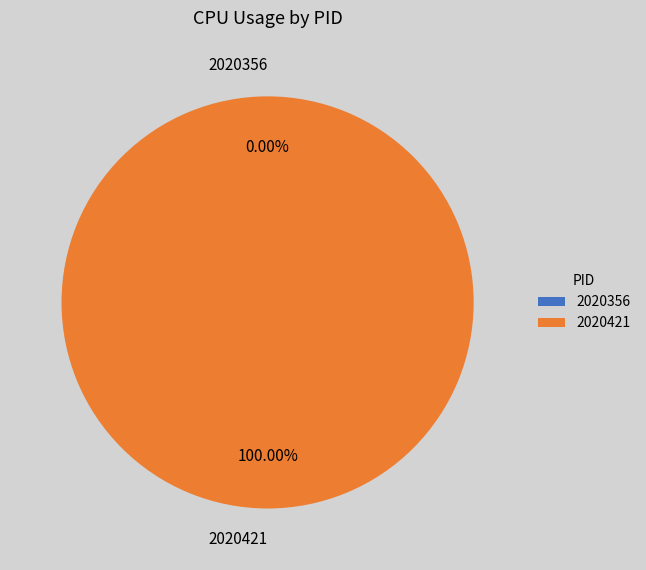

What percentage do 2020356 and 2020421 together represent?

100.0%